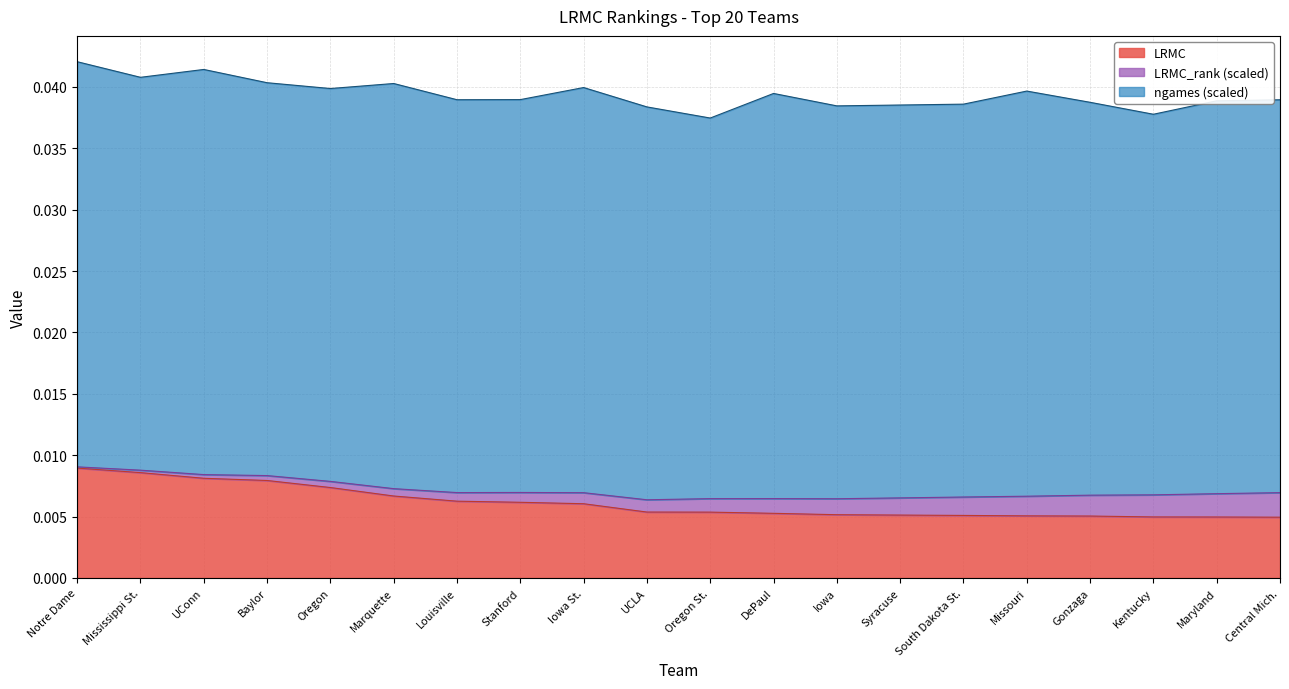

True or false: there are more than 0 points higher than both neighbors.

False